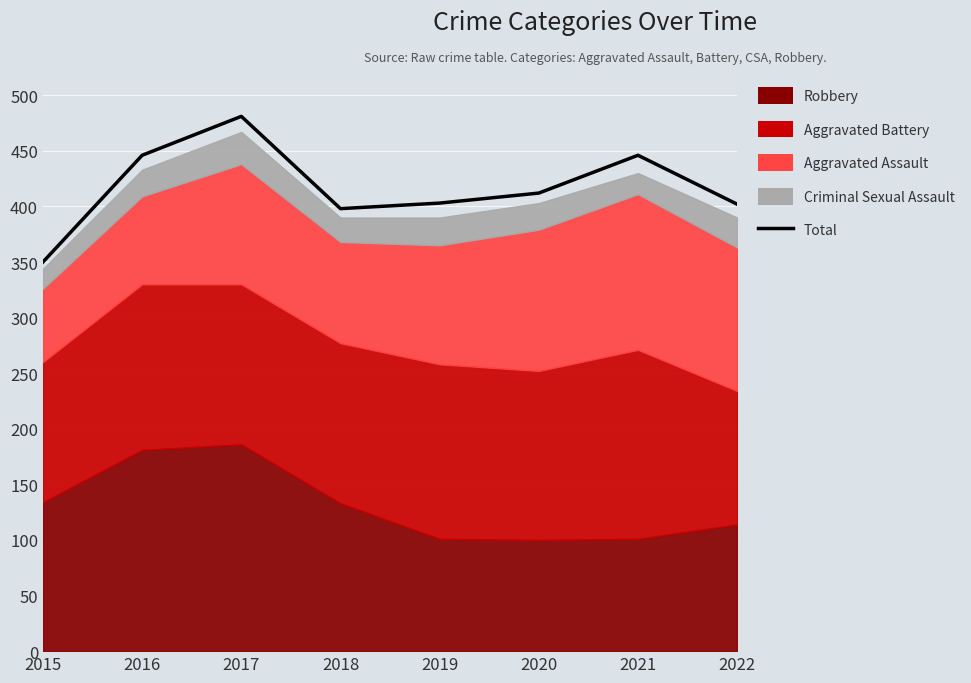

What is the value of the 8th point from the left?

402